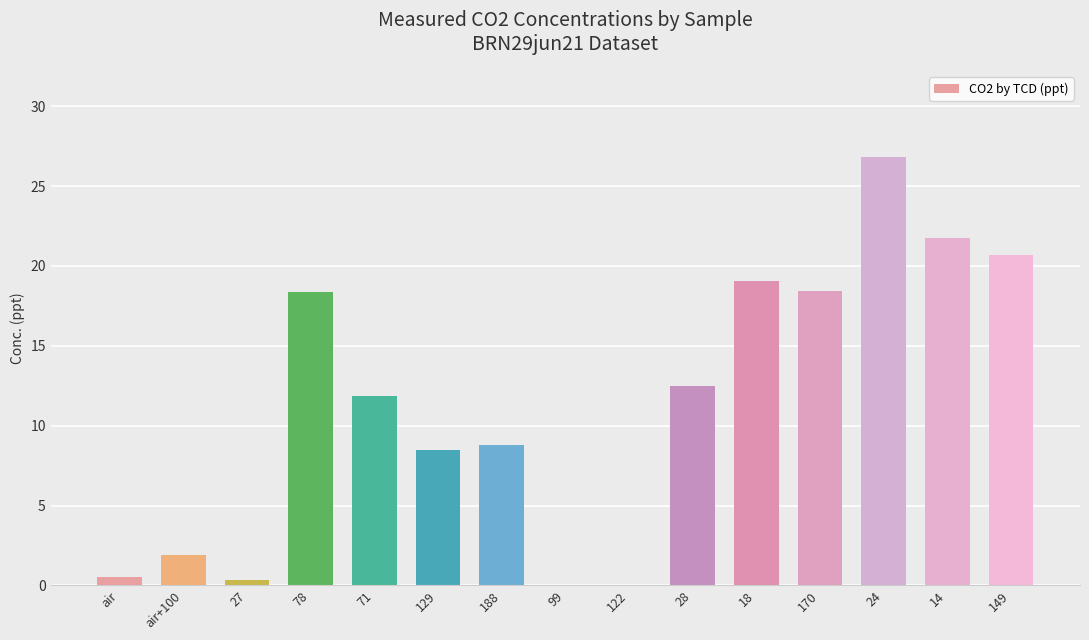

What is the average value?

11.3